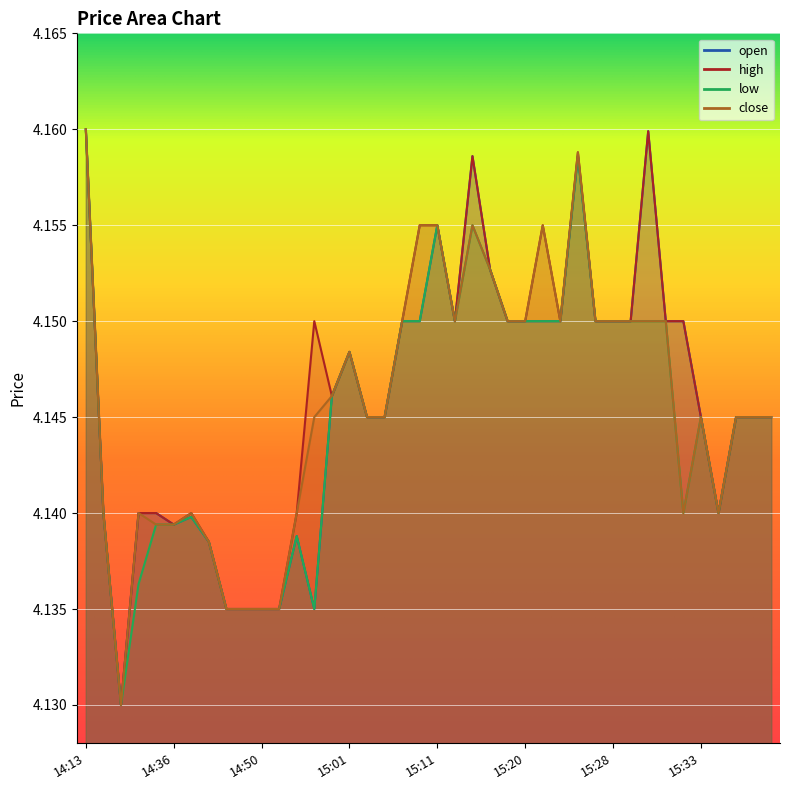

Which category has the lowest value in the l series?

14:30